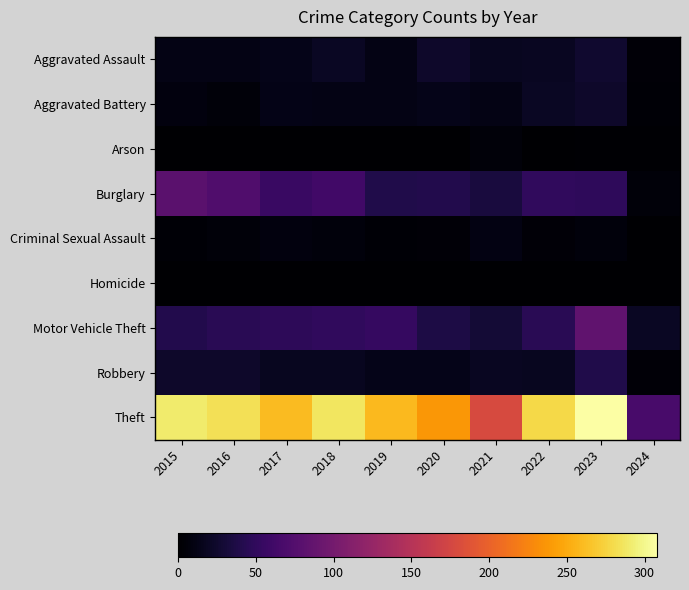

Which series has the largest range (max minus min)?

Theft